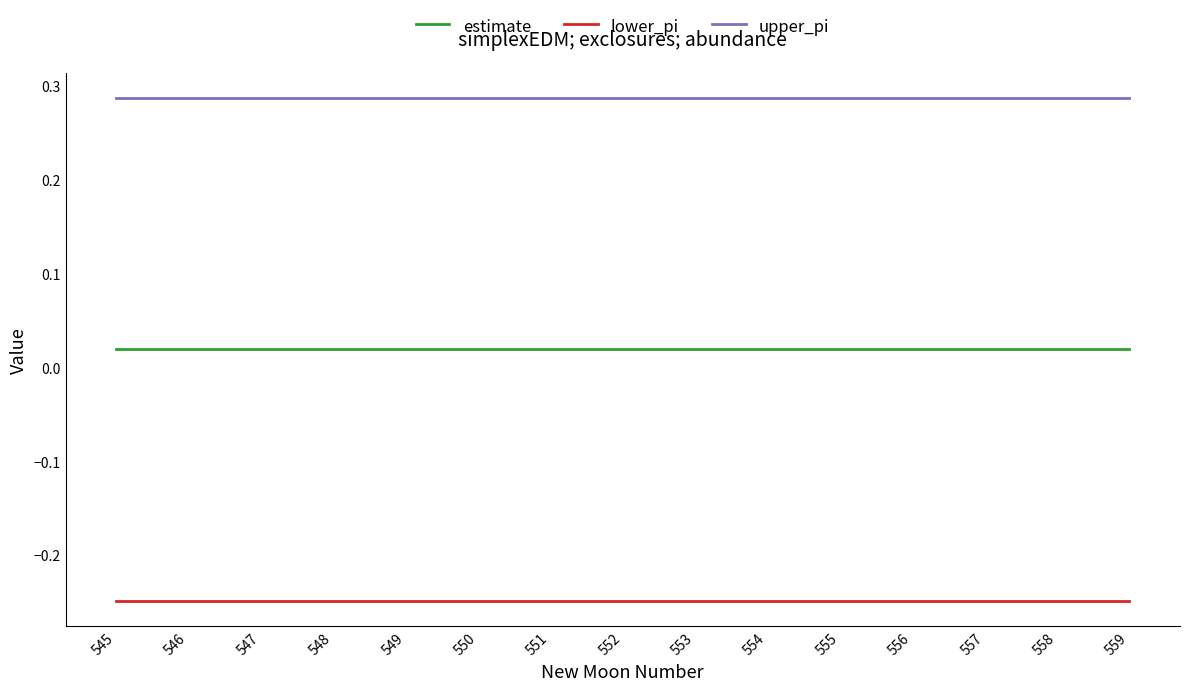

What is the difference between the highest and lowest values at 548?

0.5